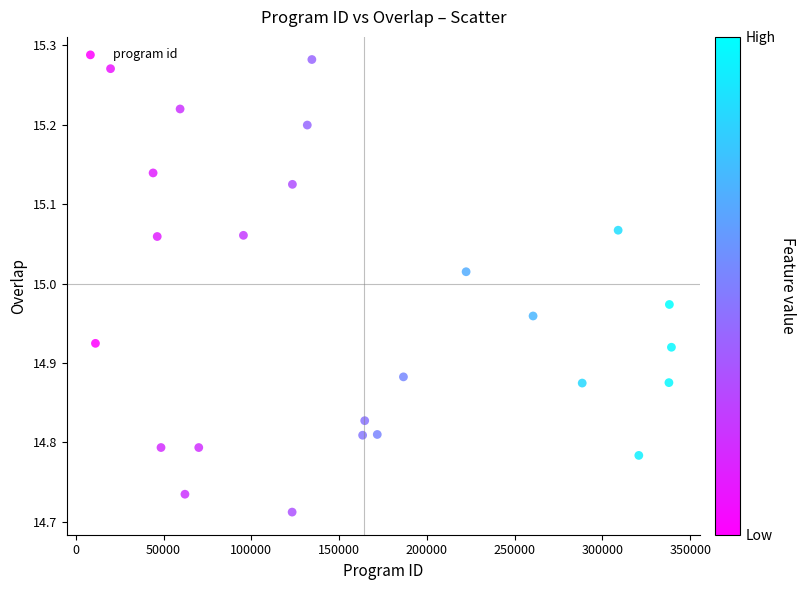

What is the range of Y values (max minus min)?

0.6